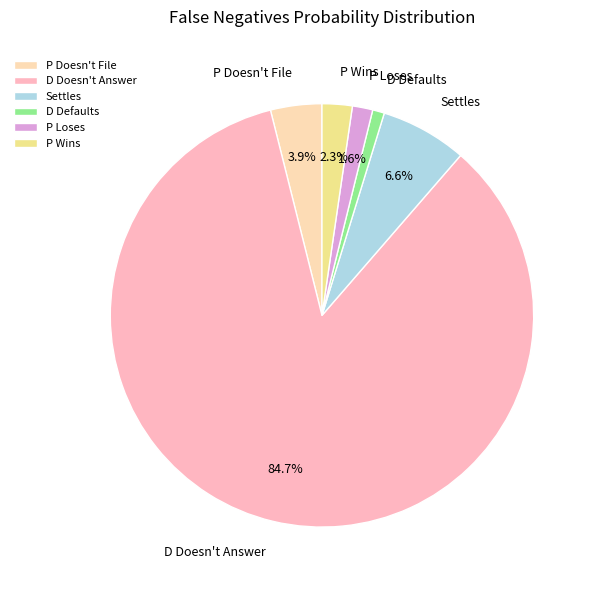

To the nearest percent, what percentage of the pie is P Loses?

2%